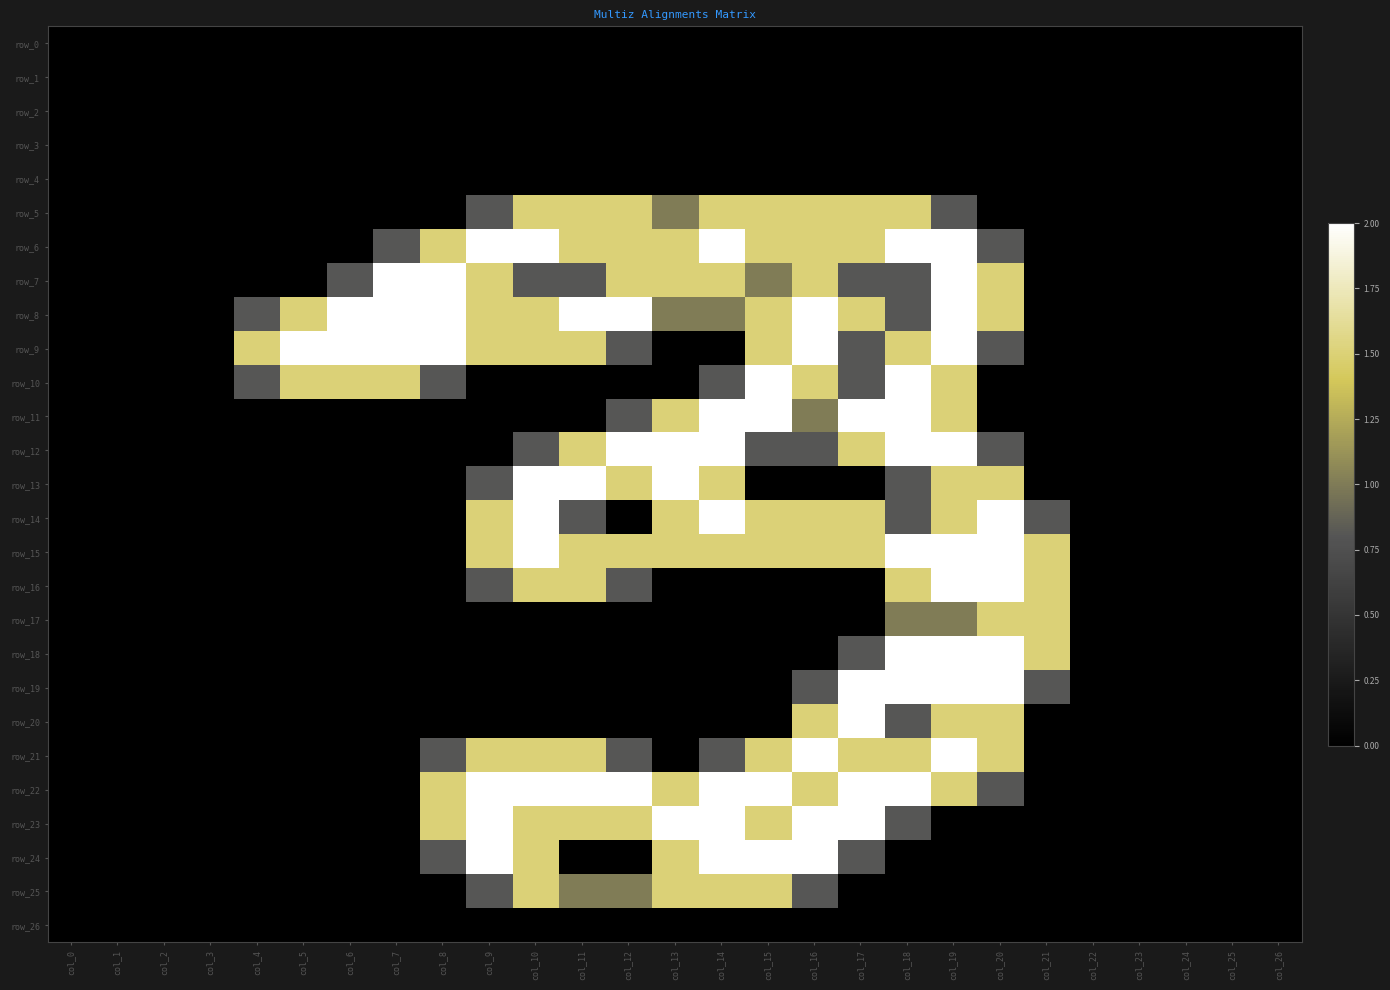

How many positive values does the row_7 series have?

15